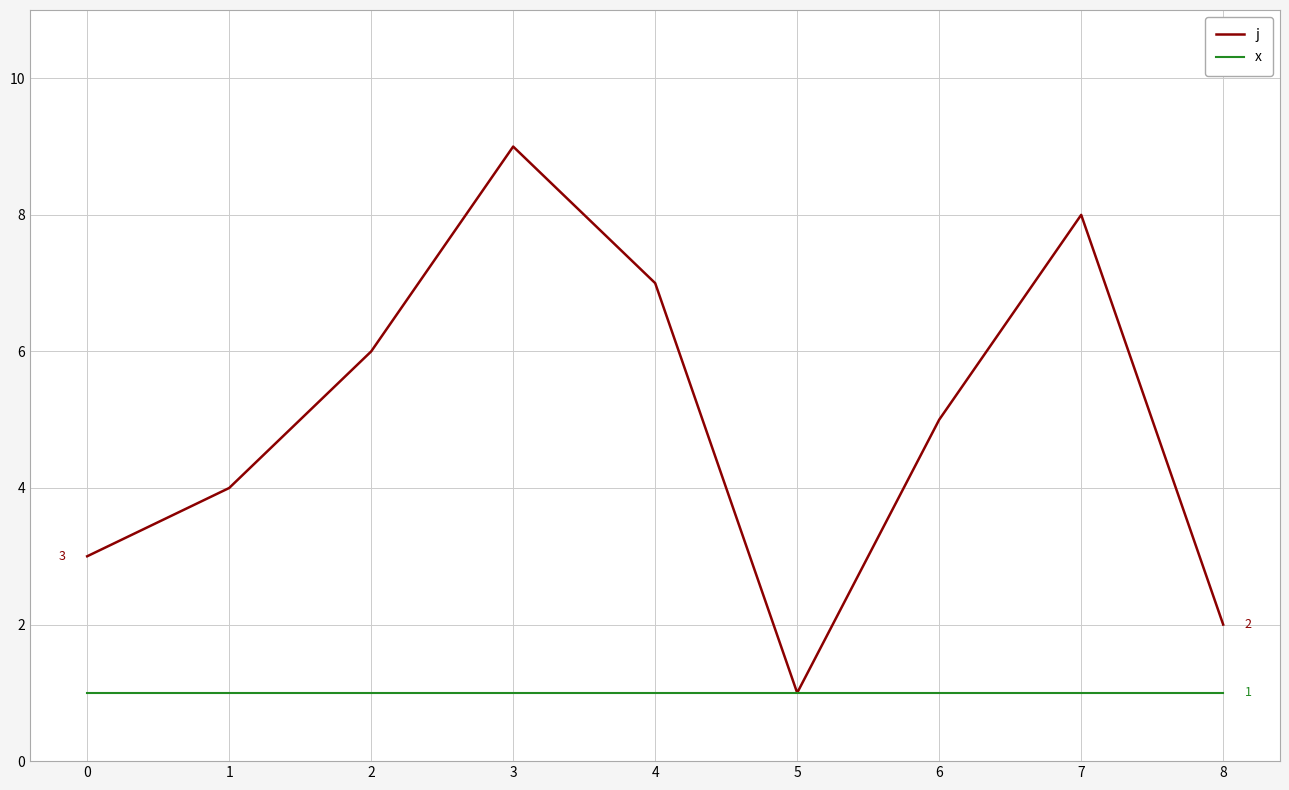

List the labels in order of j value, smallest first.

5, 8, 0, 1, 6, 2, 4, 7, 3